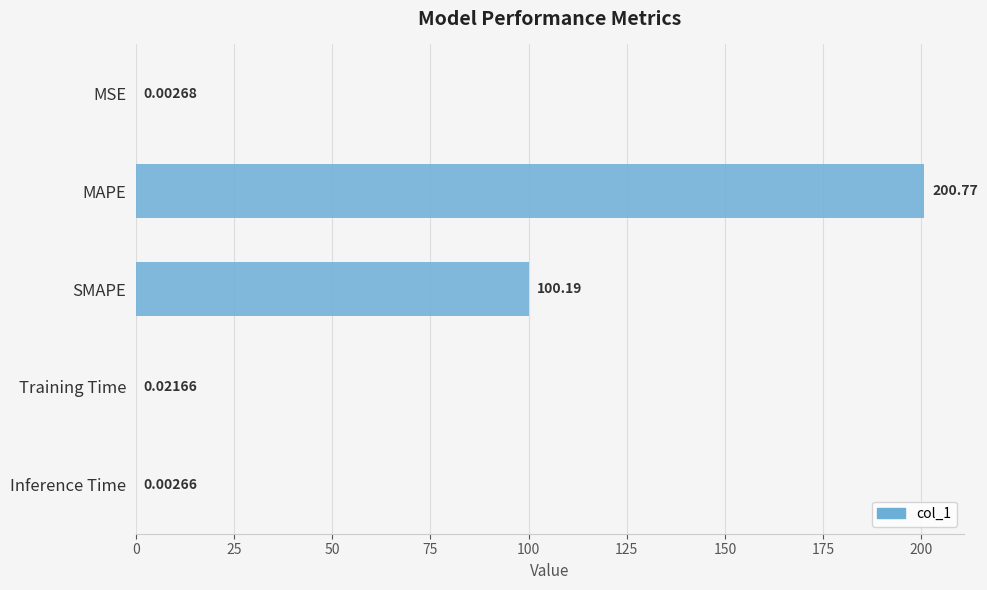

What is the sum of the values at MSE and MAPE?

200.8